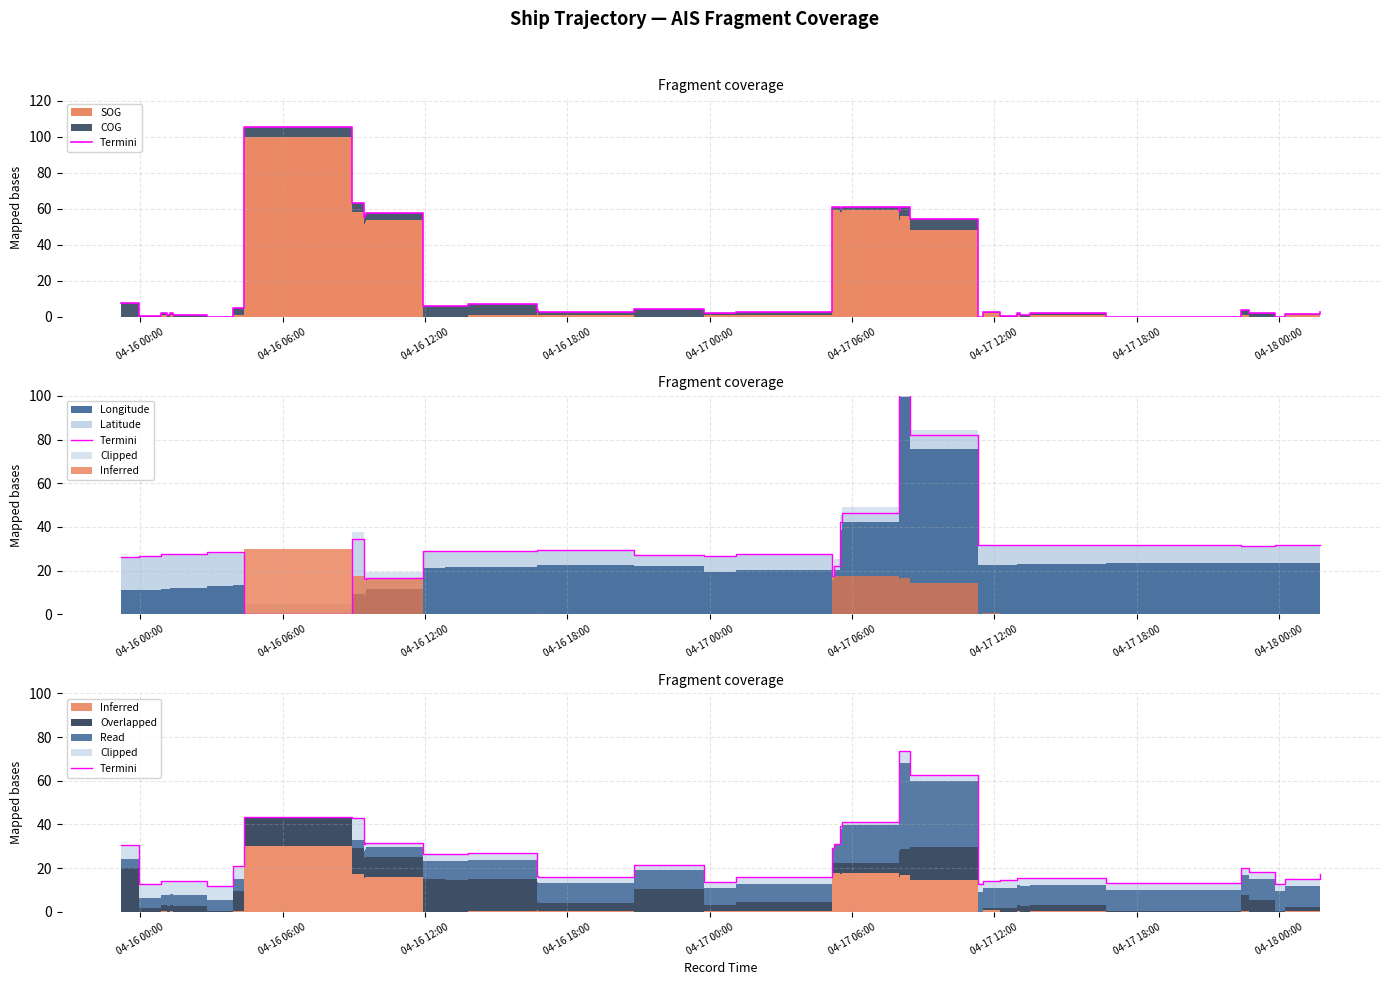

How many data points does each series have?

40